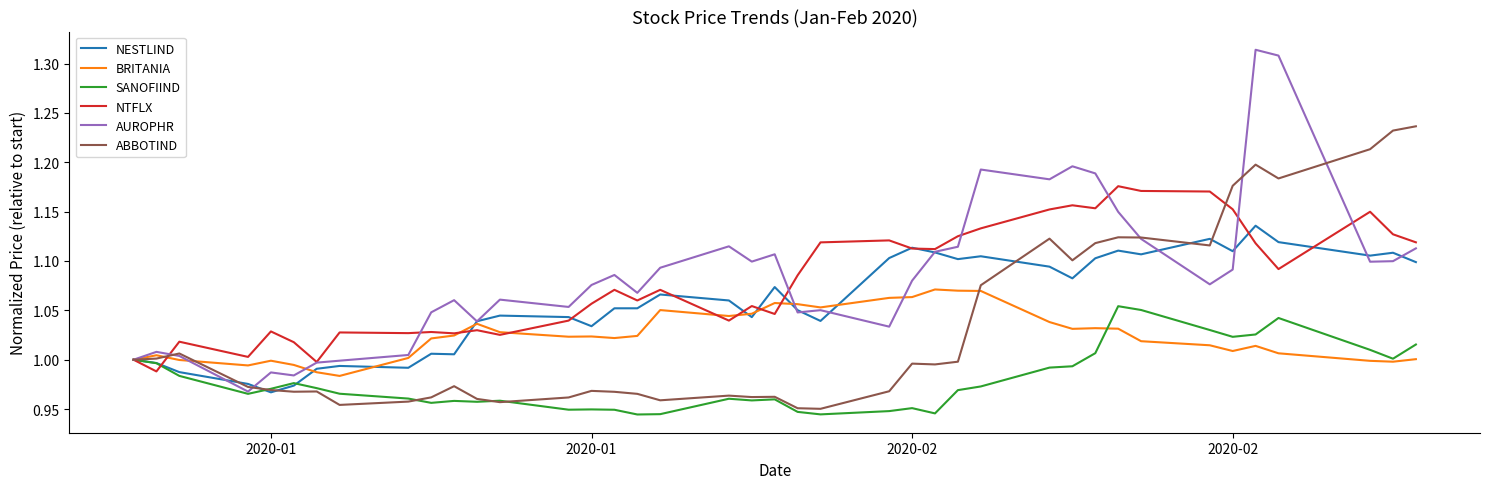

Which series has the largest range (max minus min)?

AUROPHR